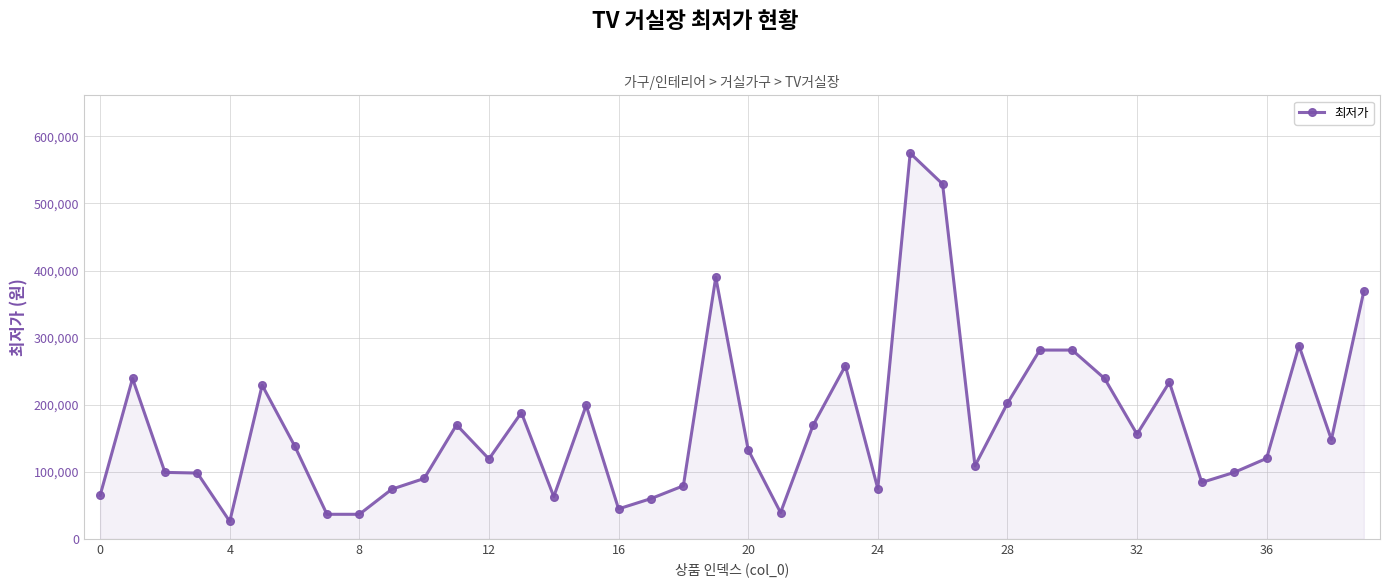

True or false: there are more than 2 points higher than both neighbors.

True